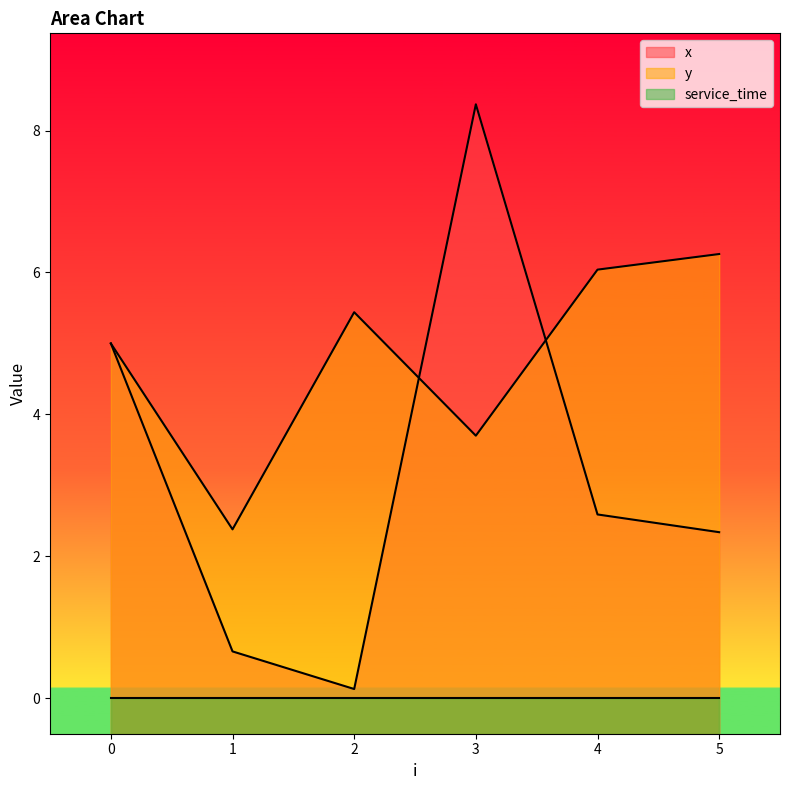

List the labels in order of y value, smallest first.

1, 3, 0, 2, 4, 5